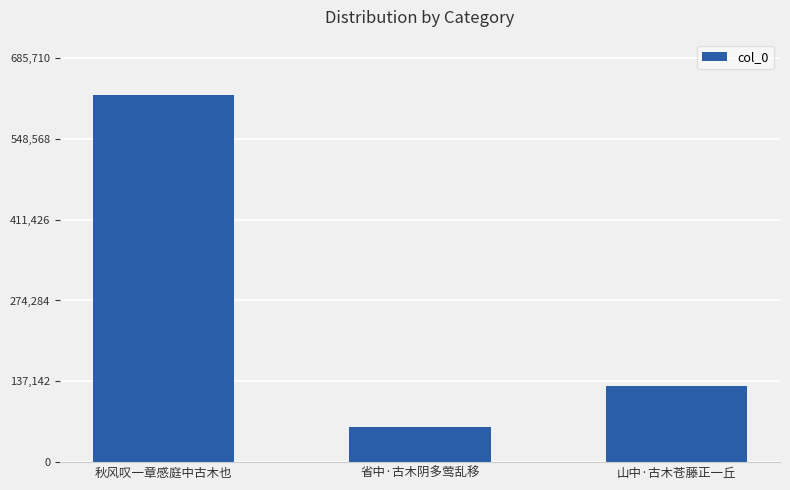

Reading left to right, extract all data points from this chart.

秋风叹一章感庭中古木也=623373	省中·古木阴多莺乱移=59640	山中·古木苍藤正一丘=129219